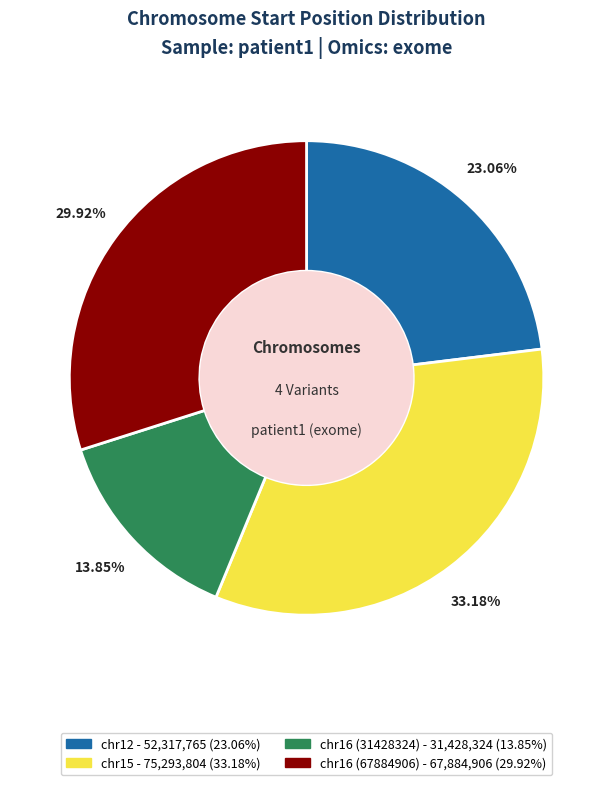

Do chr16 (67884906) and chr12 together represent more than half of the pie?

Yes